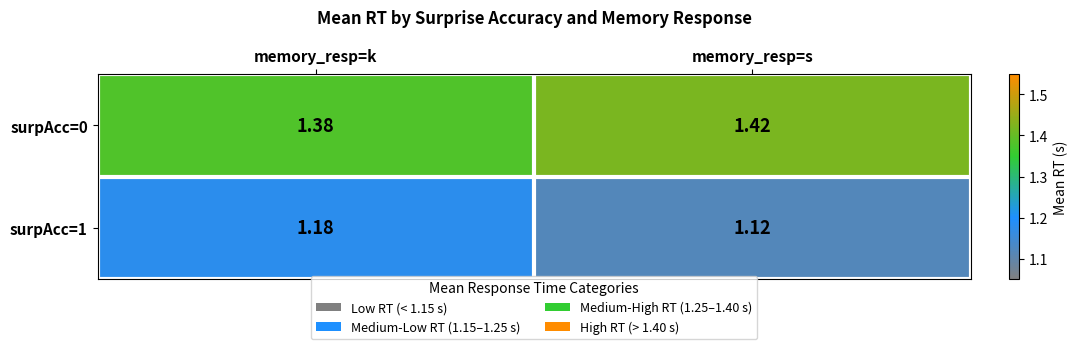

Which category has the highest value in the surpAcc=1 series?

memory_resp=k